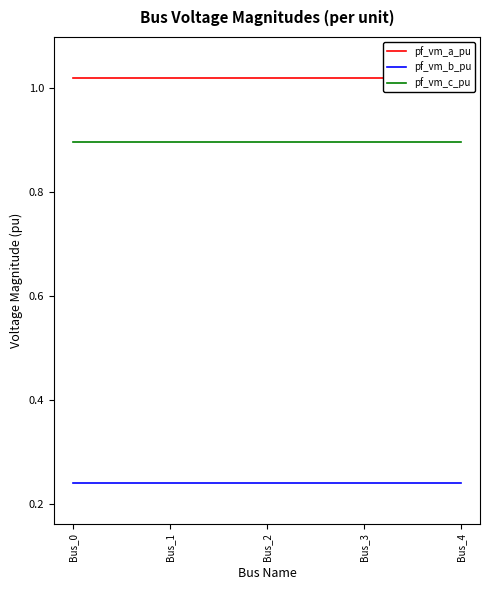

True or false: pf_vm_c_pu has a value of 0.9 at Bus_3.

True